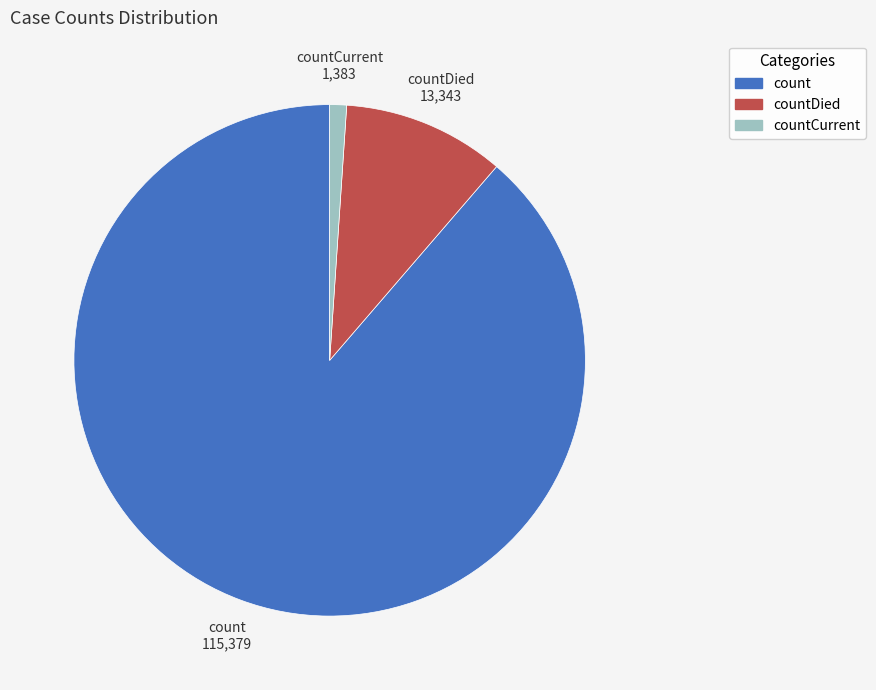

Is there a majority slice in this chart?

Yes